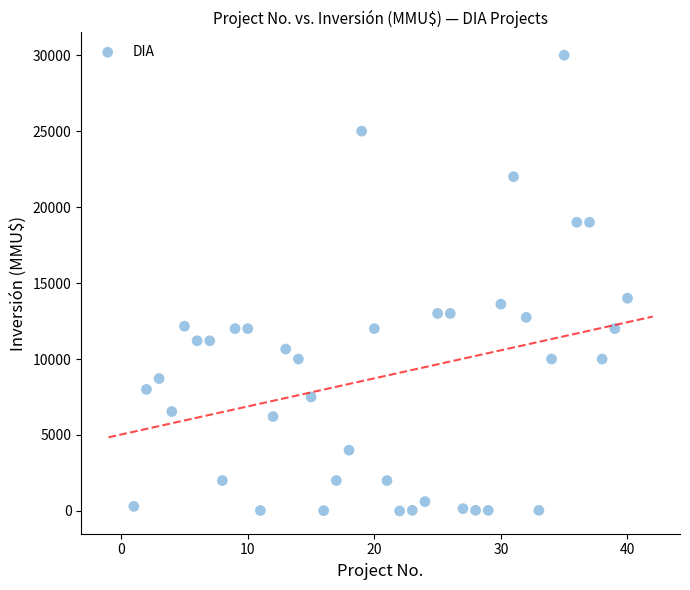

What Y value in the scatter plot is closest to 15000?

14000